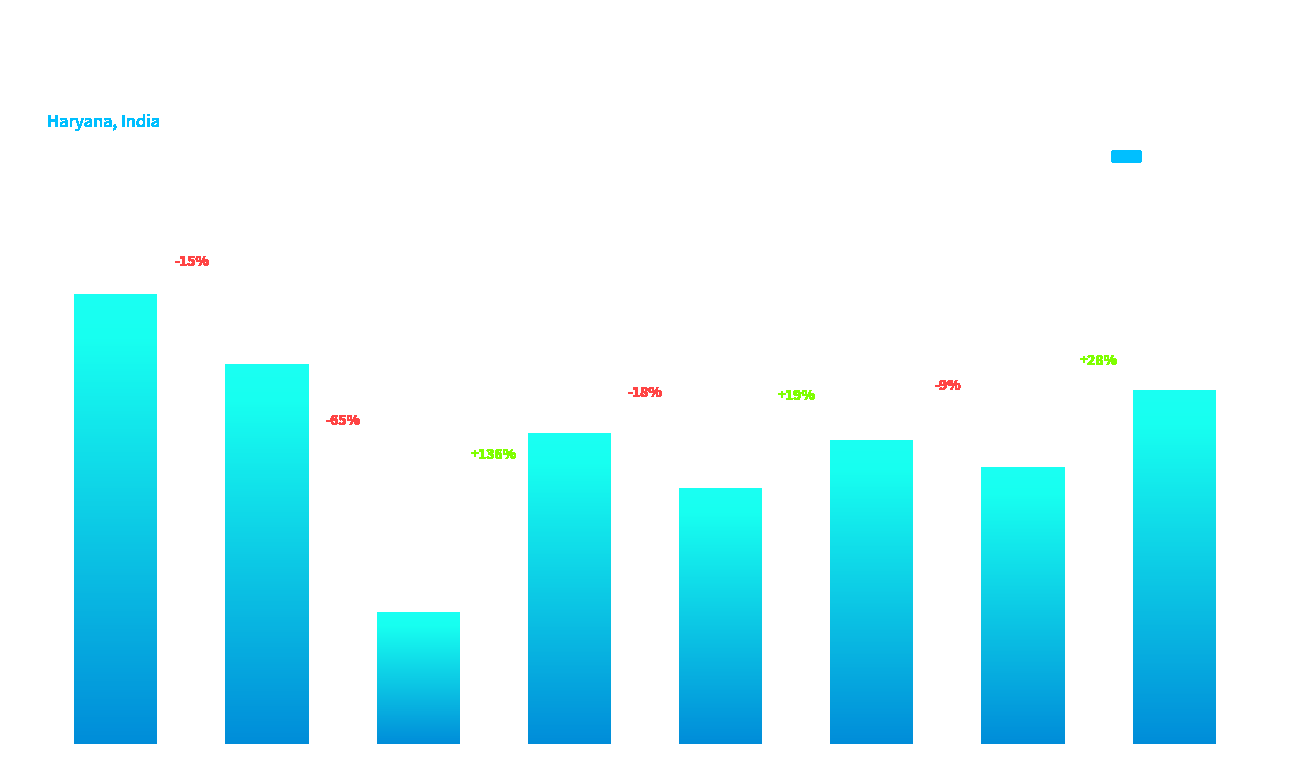

Reading left to right, extract all data points from this chart.

16.1	13.6	4.7	11.2	9.2	10.9	9.9	12.7